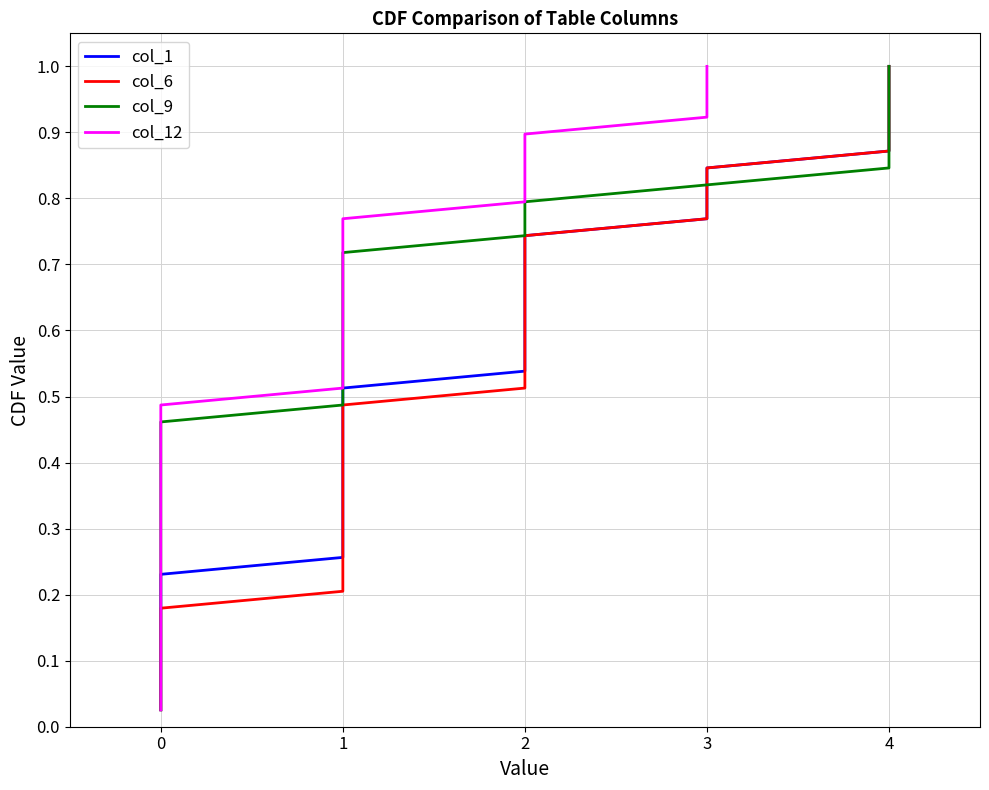

What is the average value of the col_6 series?

0.5